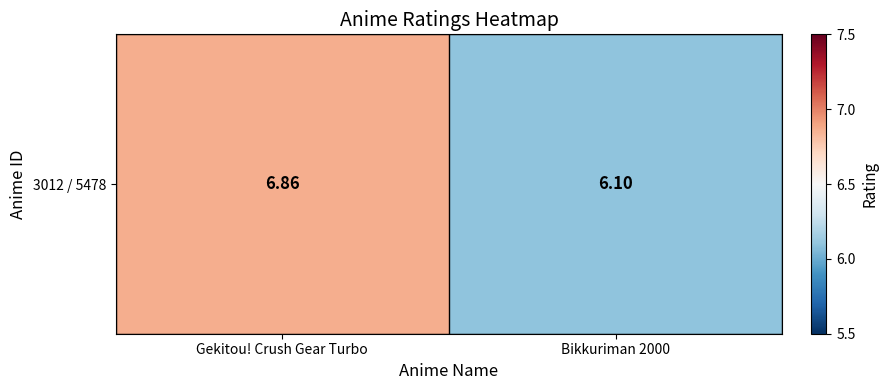

List the labels in order of value, largest first.

Gekitou! Crush Gear Turbo, Bikkuriman 2000